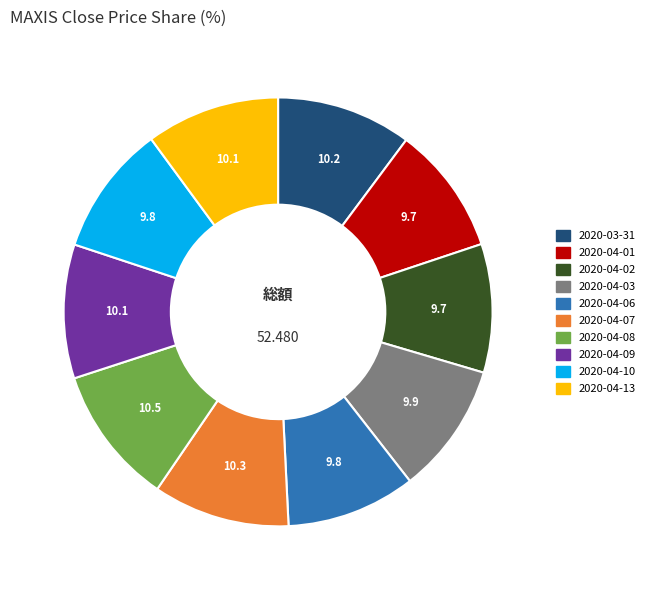

Is it true that 2020-03-31 is 1% of the pie?

False